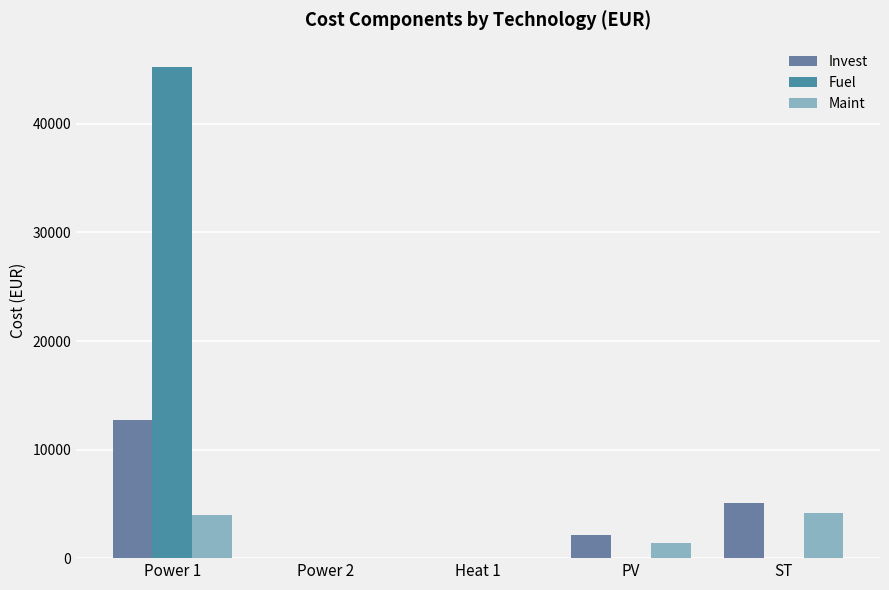

How many series are shown in this chart?

3